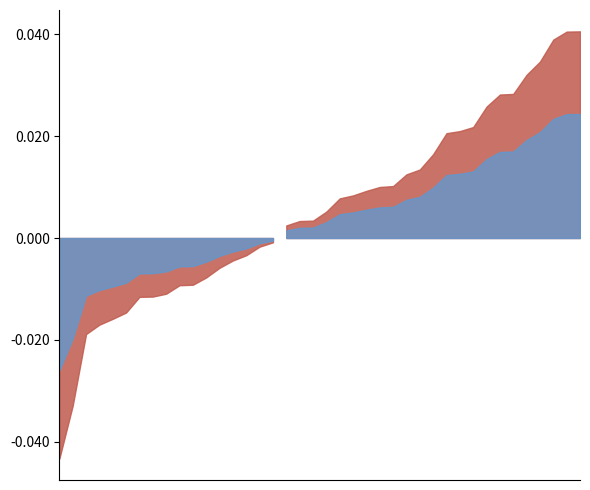

Between which two adjacent categories do close and open first intersect?

2022-01-05 and 2022-01-06